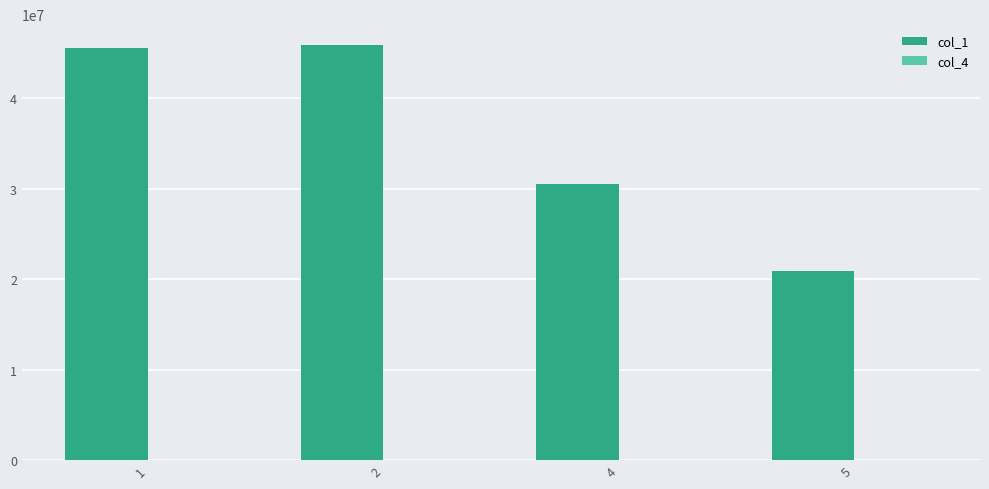

Which series has the largest total across all categories?

col_1